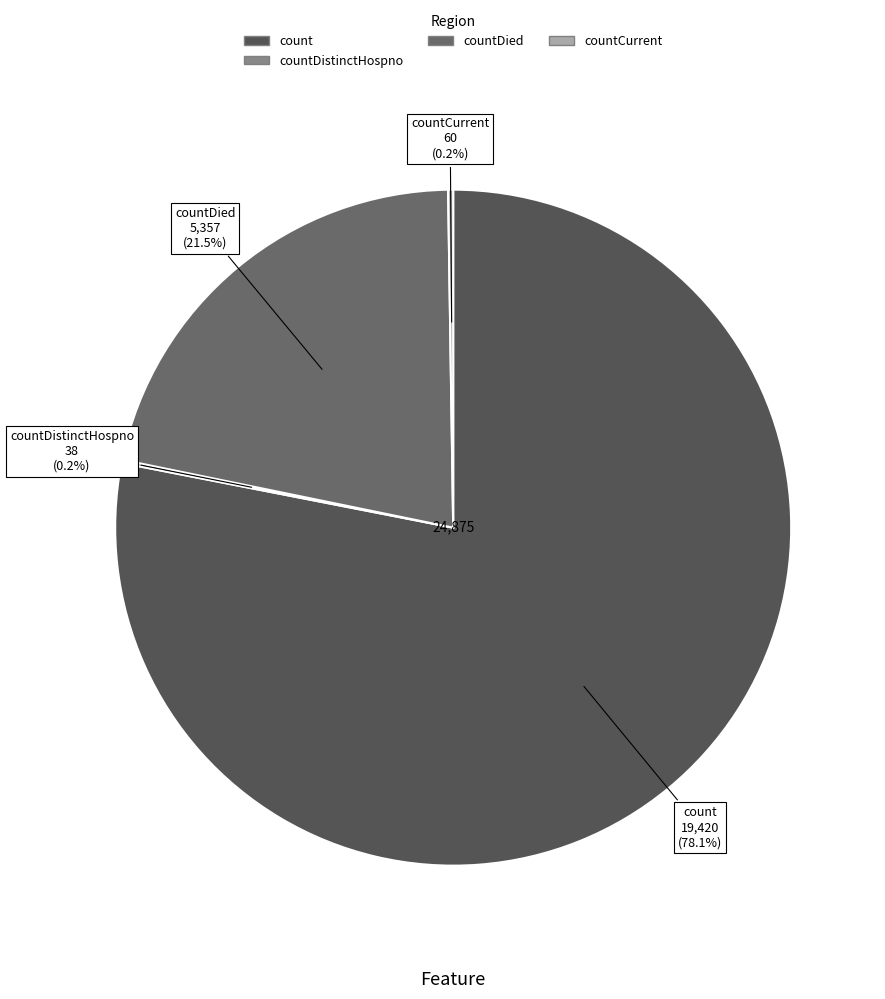

Which category has the biggest portion of the pie?

count